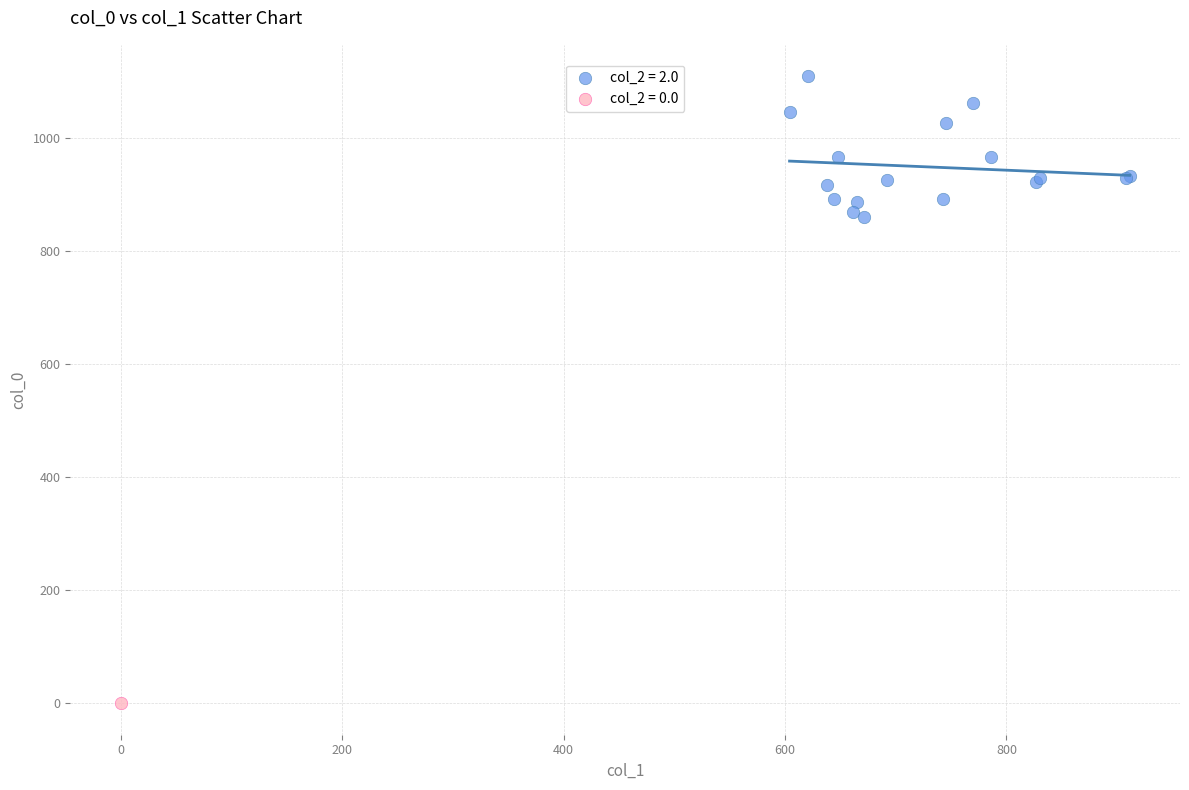

What are all the series names shown in the legend?

col_2 = 2.0, col_2 = 0.0